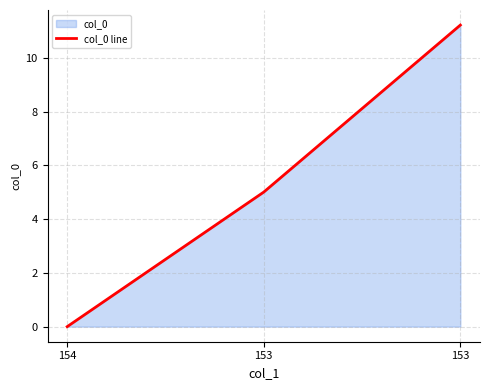

Is it true that the value at 153 is 7.5?

False